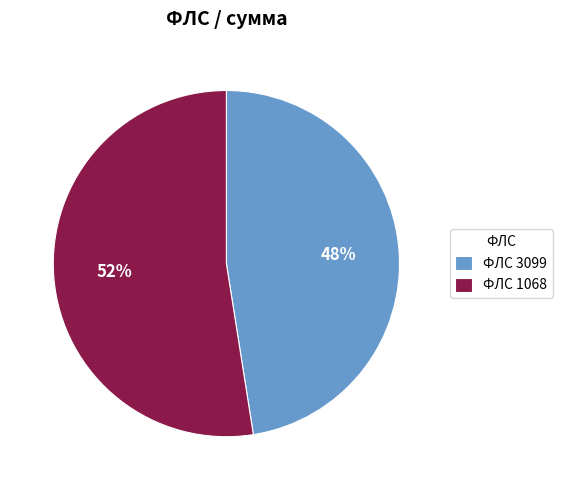

To the nearest percent, what is the combined percentage of ФЛС 3099 and ФЛС 1068?

100%